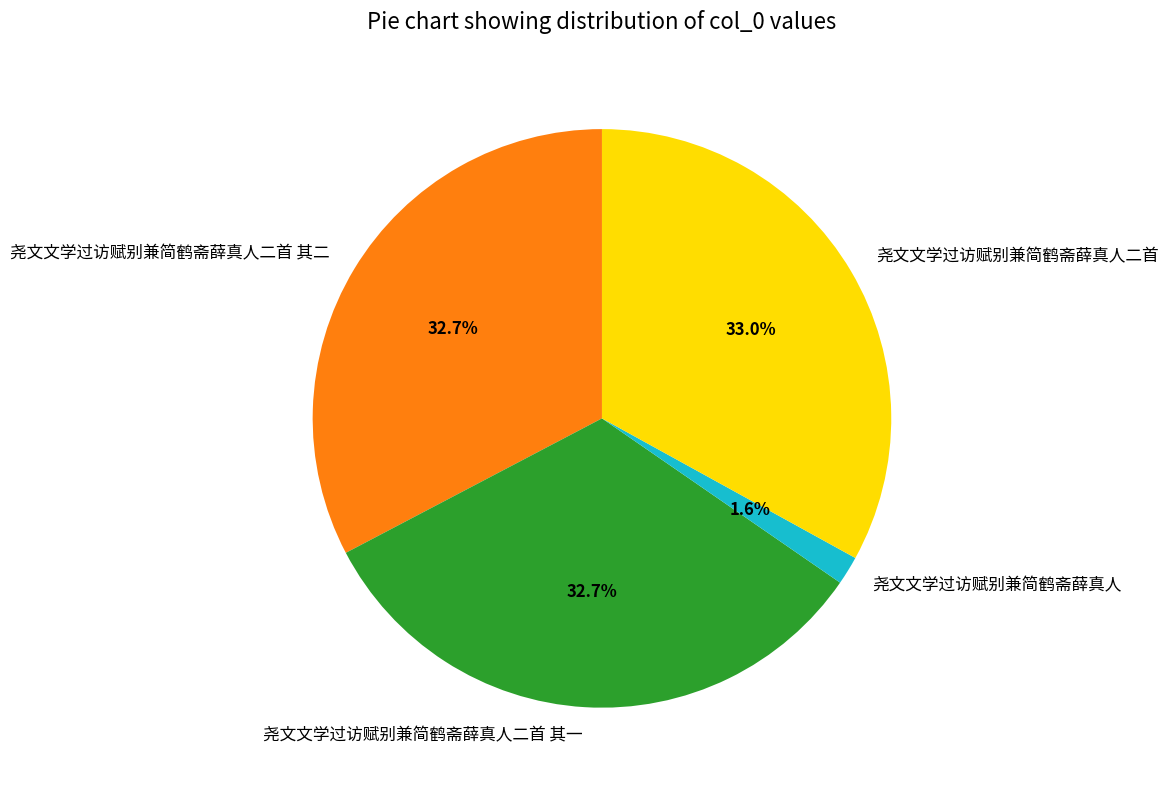

How much of the chart is everything except 尧文文学过访赋别兼简鹤斋薛真人二首?

67.0%